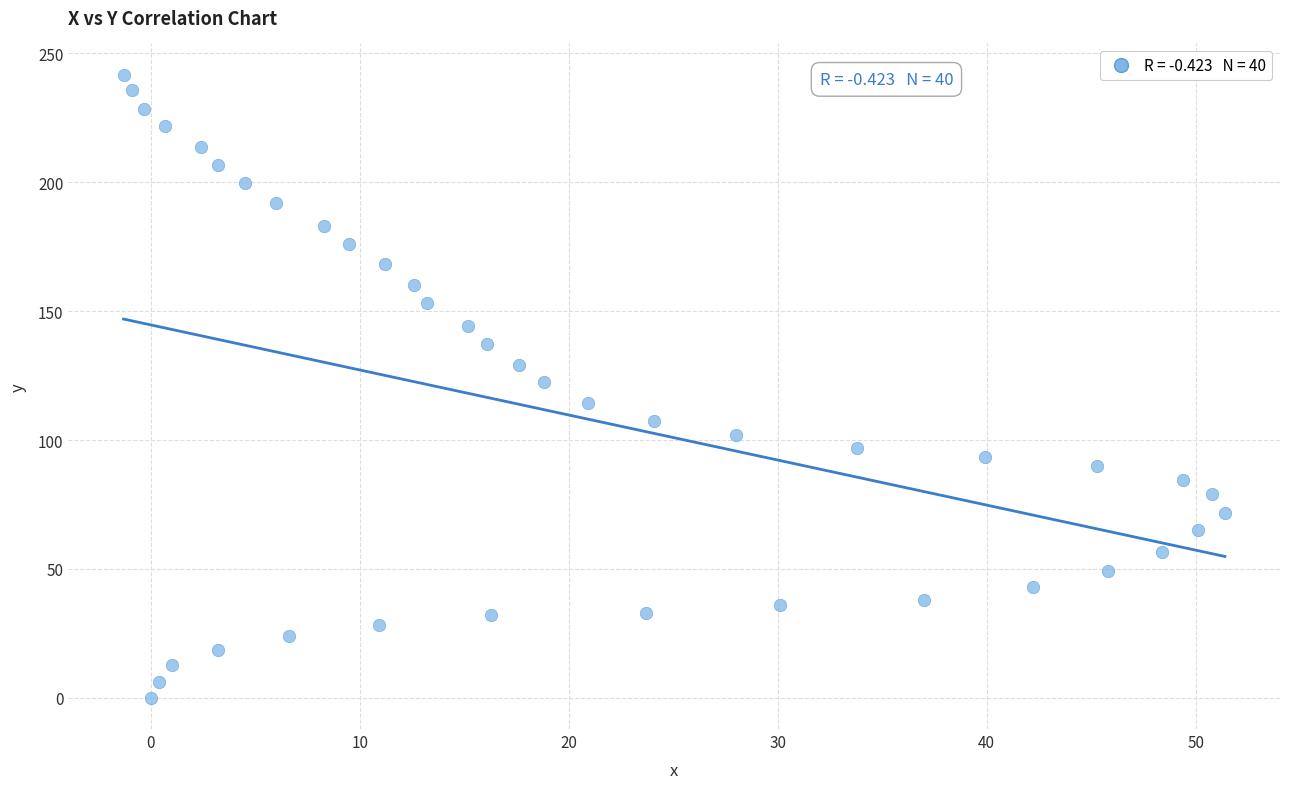

What is the range of Y values (max minus min)?

241.7